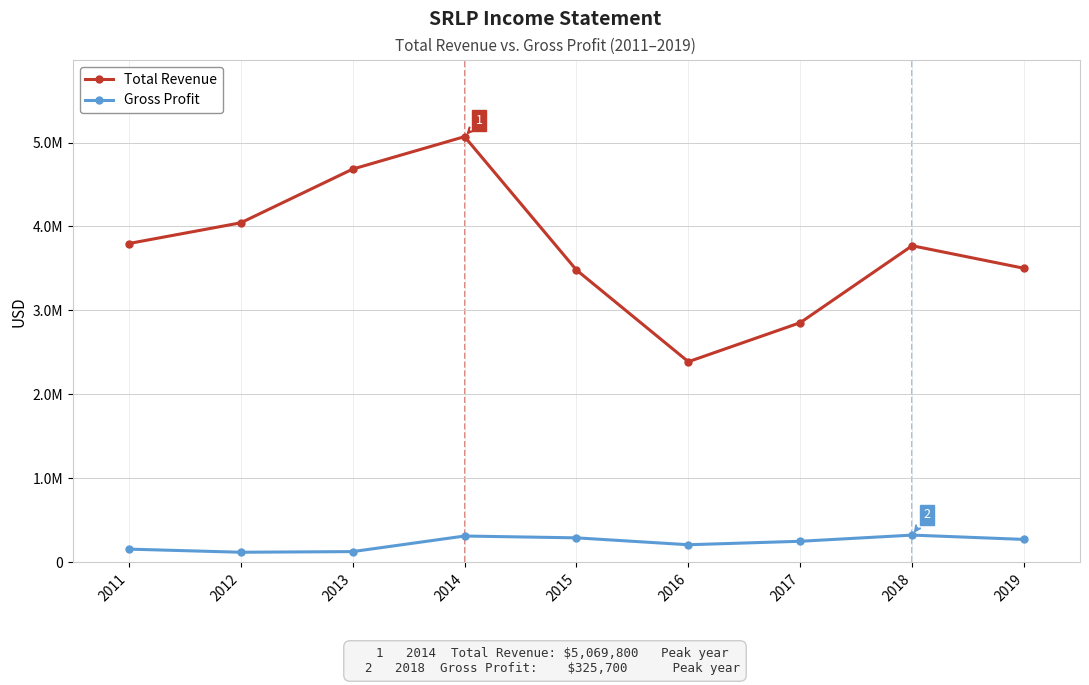

How many interior local peaks does the Total Revenue series have?

2